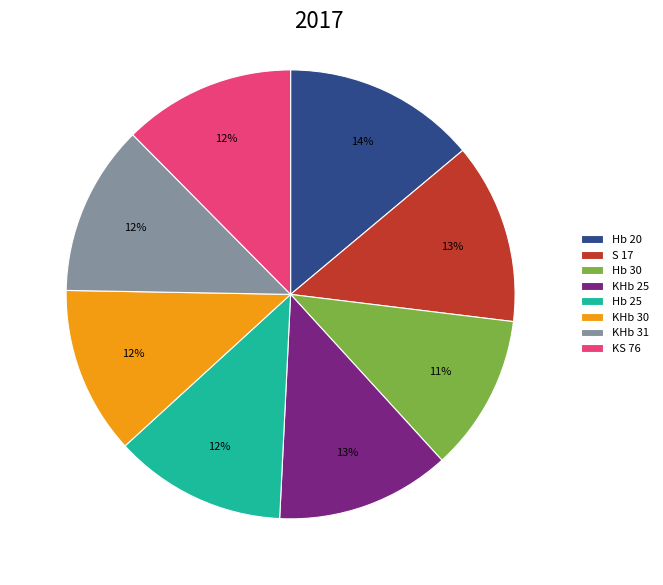

To the nearest percent, what is the difference between the largest and smallest slice percentages?

3%